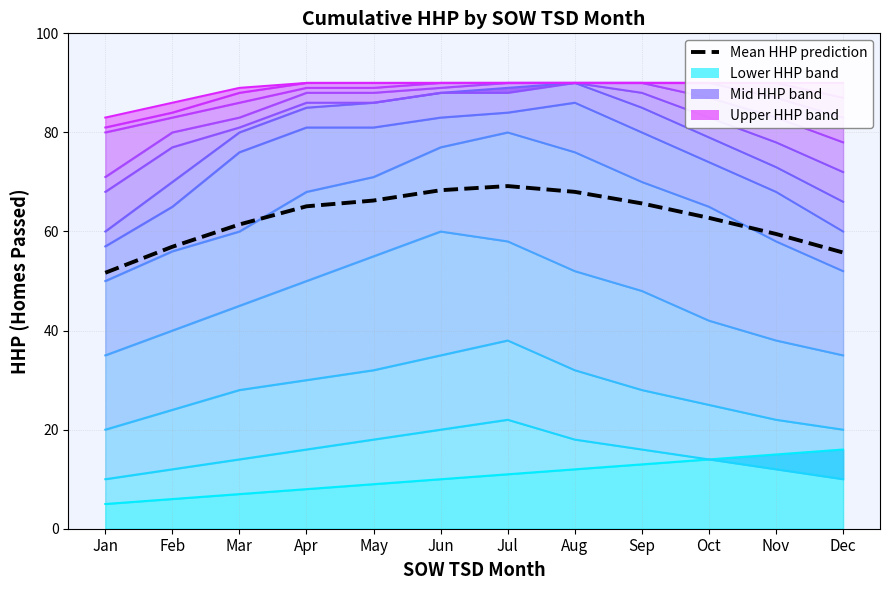

Is it true that the value at Apr is 65.1?

True